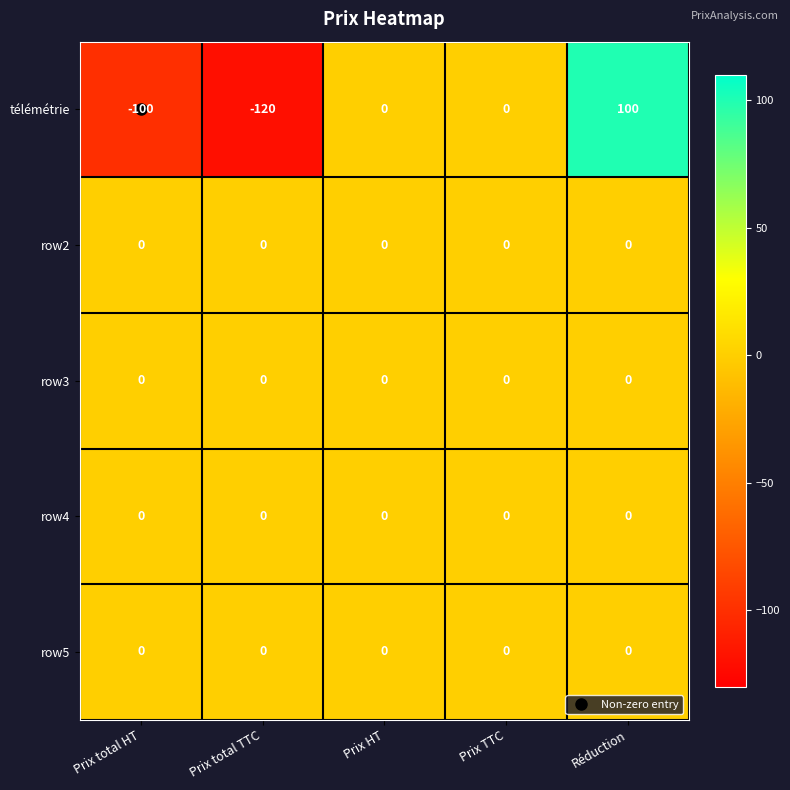

What is the total value across all series at Prix total TTC?

-120